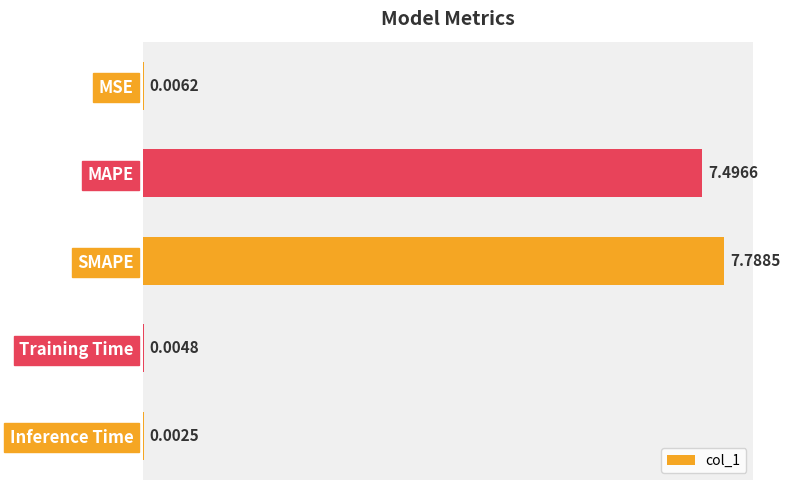

Which has a higher value, SMAPE or Inference Time?

SMAPE